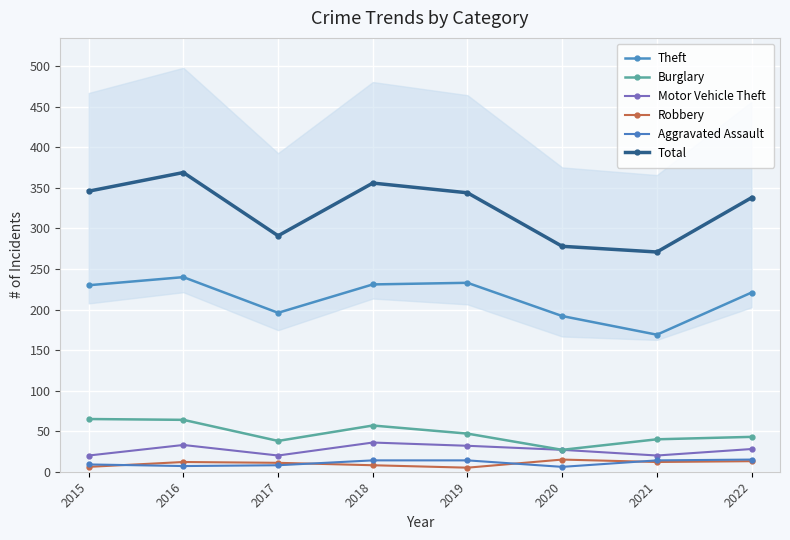

How many lines are shown in the chart?

6